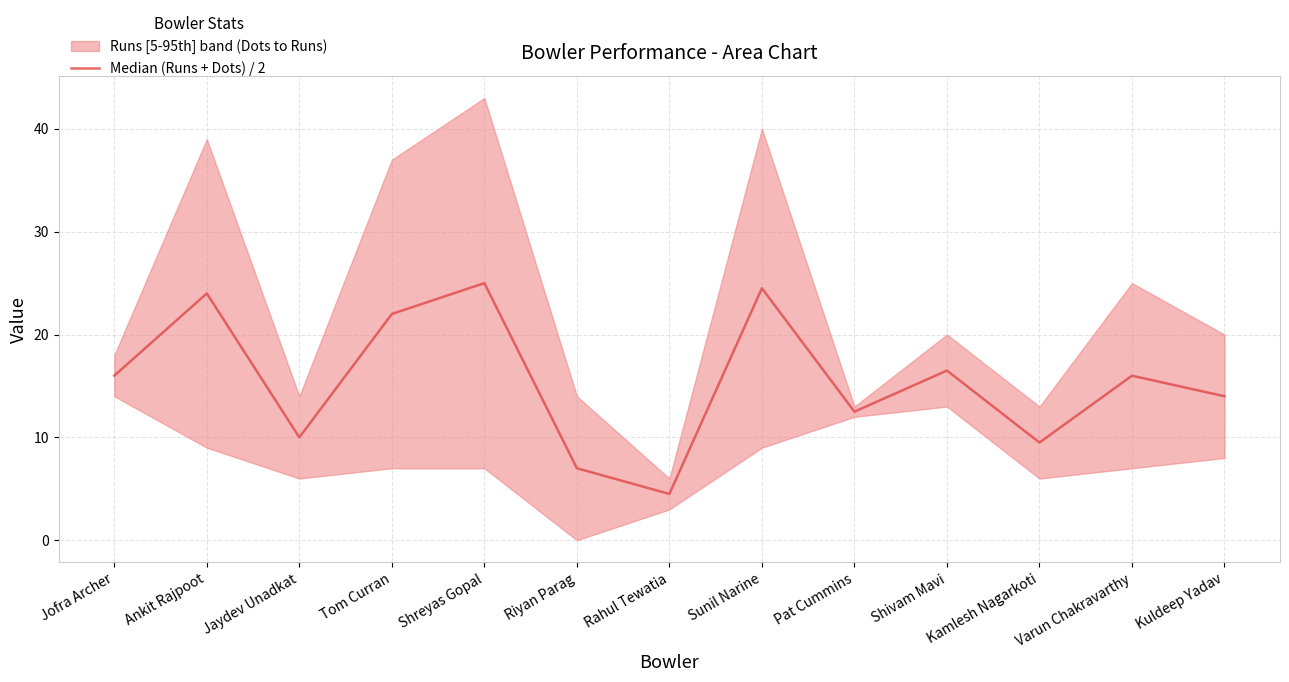

Is this an area chart (filled region under the line)?

No